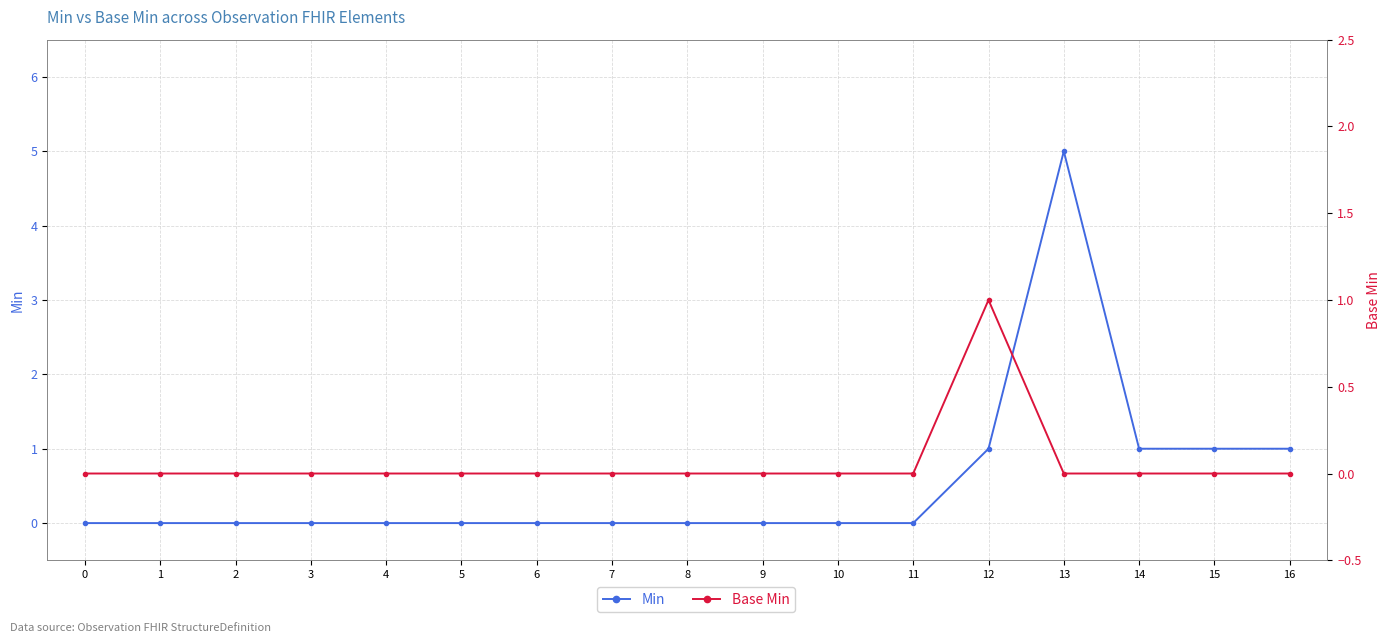

What is the difference between the maximum and minimum values in the Base Min series?

1